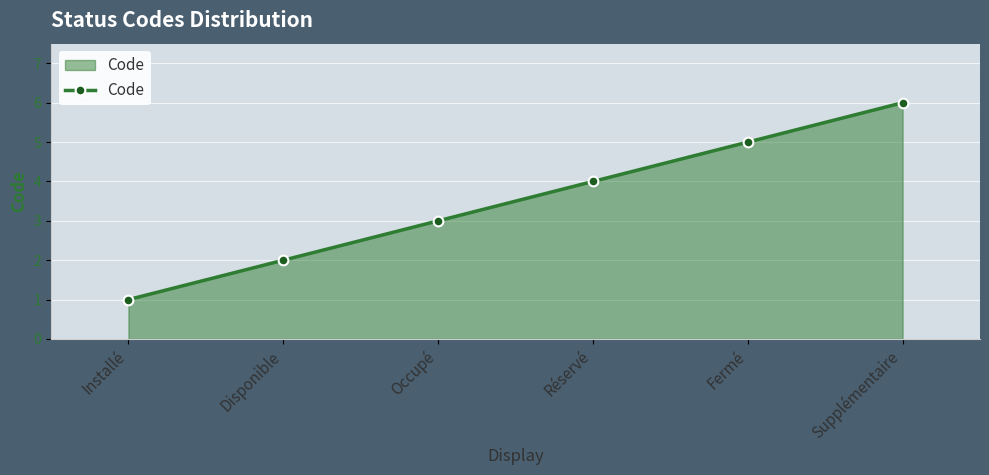

True or false: the data shows 2 at Installé.

False